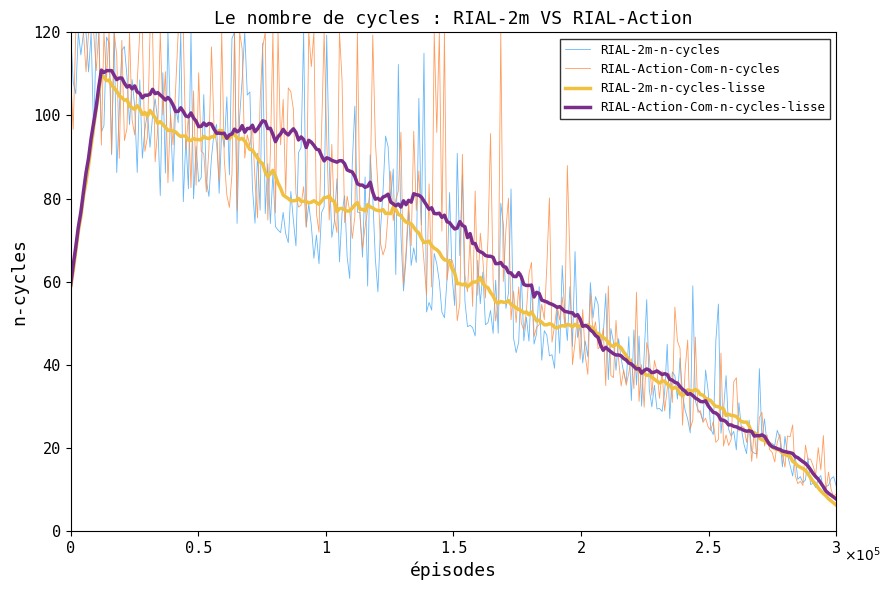

What is the maximum value shown in the chart?

120.0